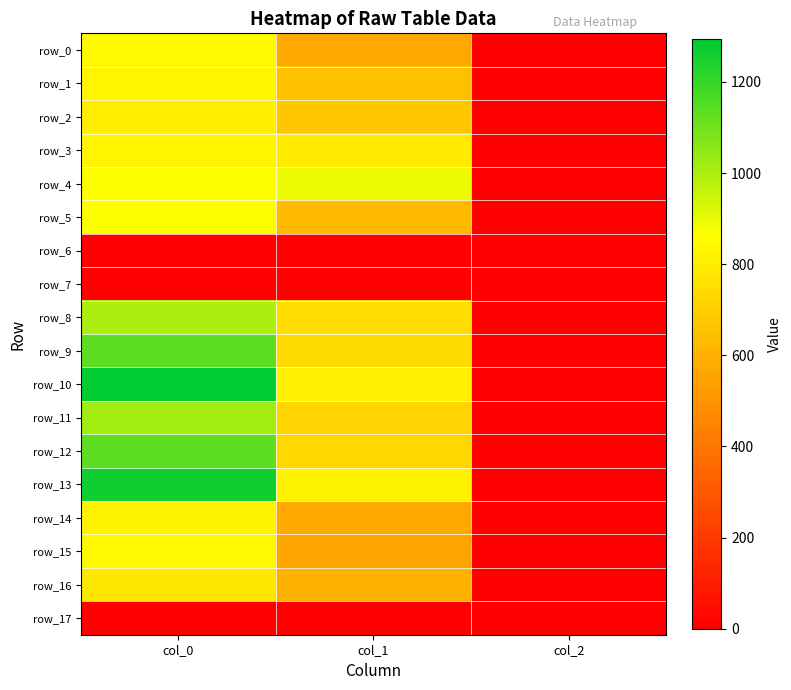

Rank the series by their maximum value, from lowest to highest.

row_6, row_7, row_17, row_16, row_2, row_14, row_3, row_1, row_15, row_0, row_5, row_4, row_8, row_11, row_9, row_12, row_13, row_10